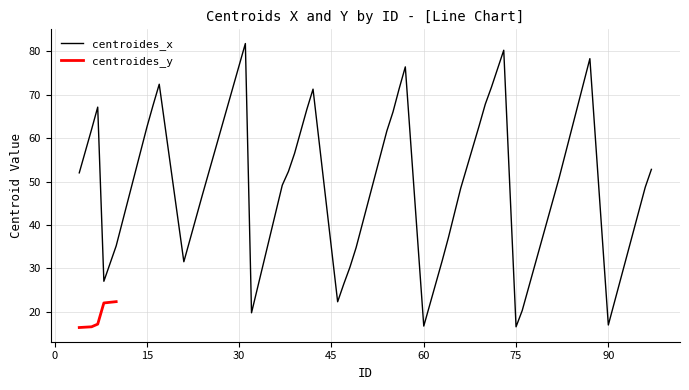

At which category does the chart reach its peak across all series?

31